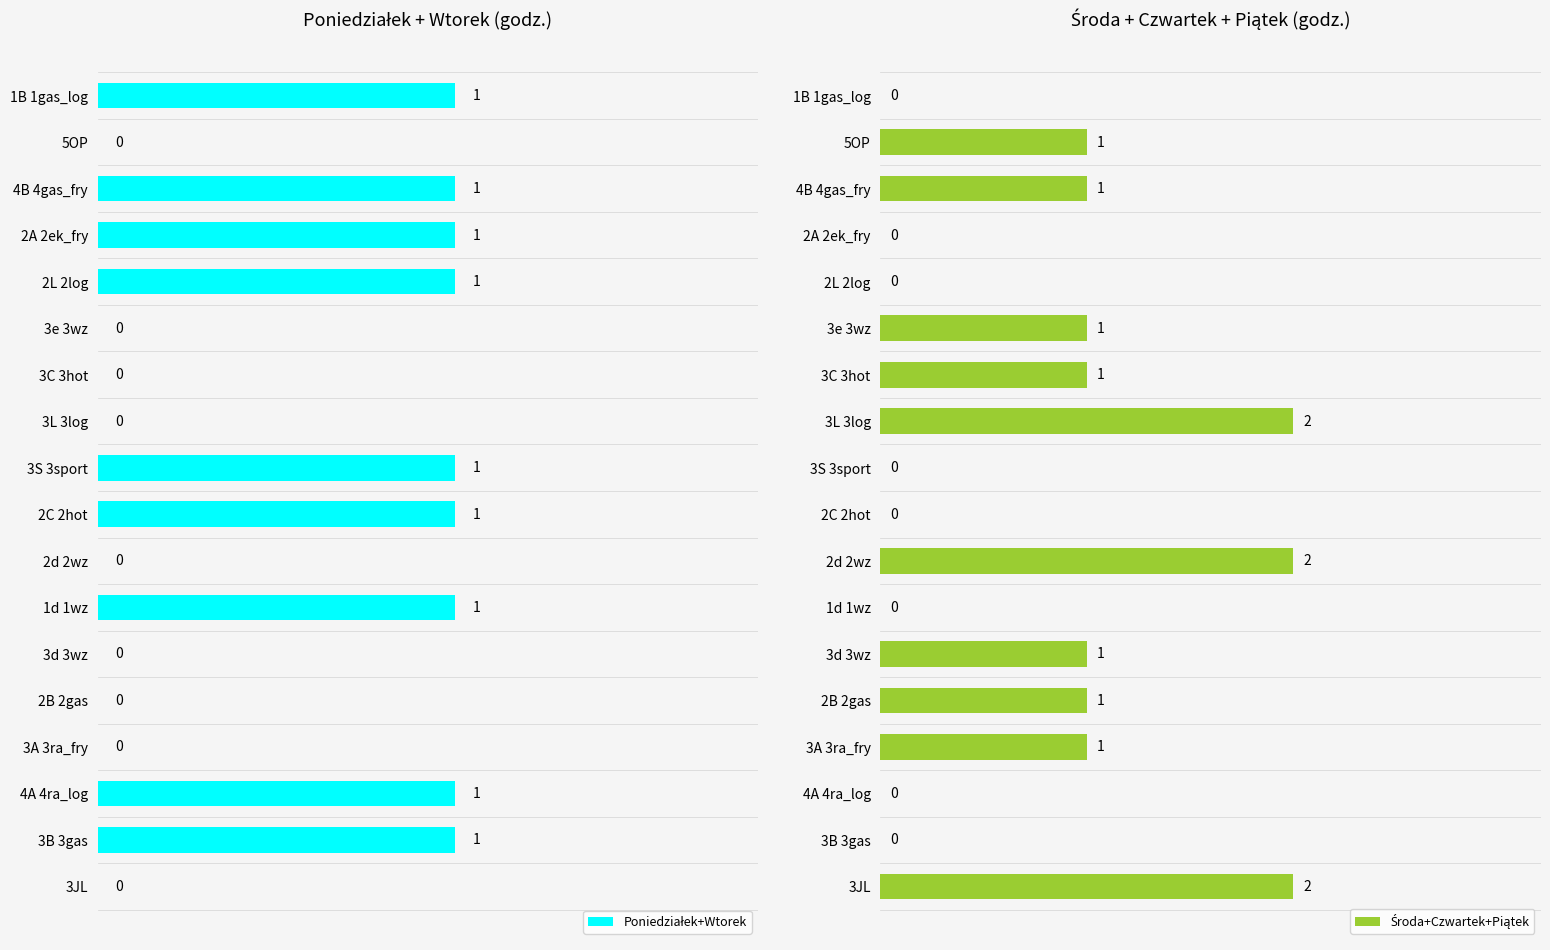

How many series are shown in this chart?

2